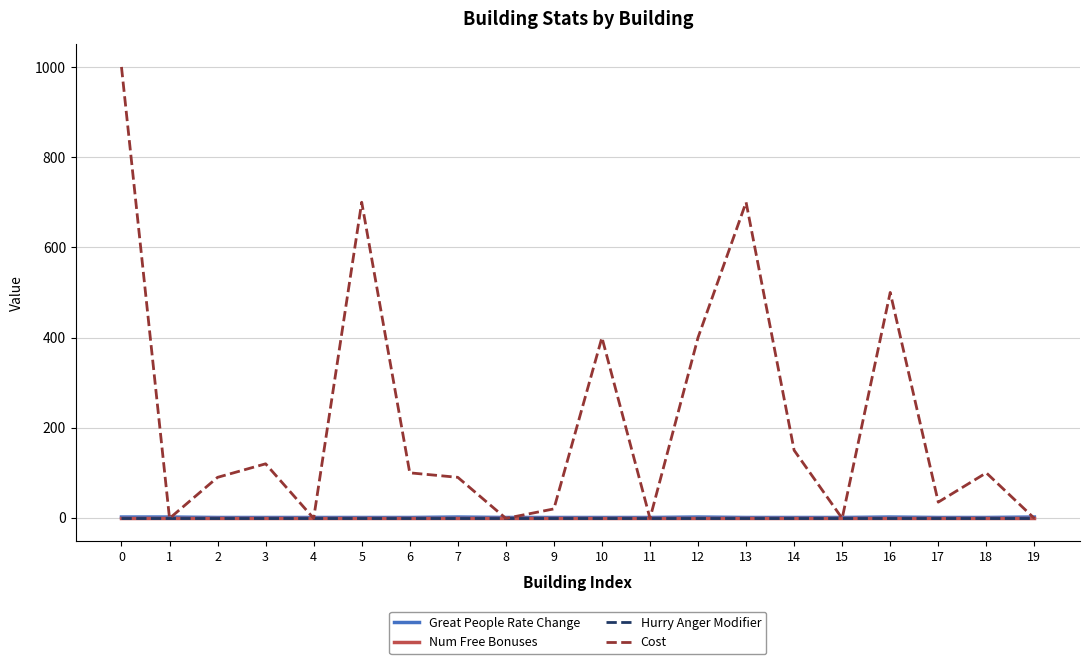

Reading left to right, transcribe all the data shown in this chart.

Great People Rate Change: 0=2	1=2	2=1	3=1	4=1	5=1	6=1	7=2	8=1	9=1	10=1	11=1	12=2	13=1	14=1	15=1	16=2	17=1	18=1	19=2
Num Free Bonuses: 0=0	1=0	2=0	3=0	4=0	5=0	6=0	7=0	8=0	9=0	10=0	11=0	12=0	13=0	14=0	15=0	16=0	17=0	18=0	19=0
Hurry Anger Modifier: 0=0	1=0	2=0	3=0	4=0	5=0	6=0	7=0	8=0	9=0	10=0	11=0	12=0	13=0	14=0	15=0	16=0	17=0	18=0	19=0
Cost: 0=1000	1=-1	2=90	3=120	4=-1	5=700	6=100	7=90	8=-1	9=20	10=400	11=-1	12=400	13=700	14=150	15=-1	16=500	17=35	18=100	19=-1